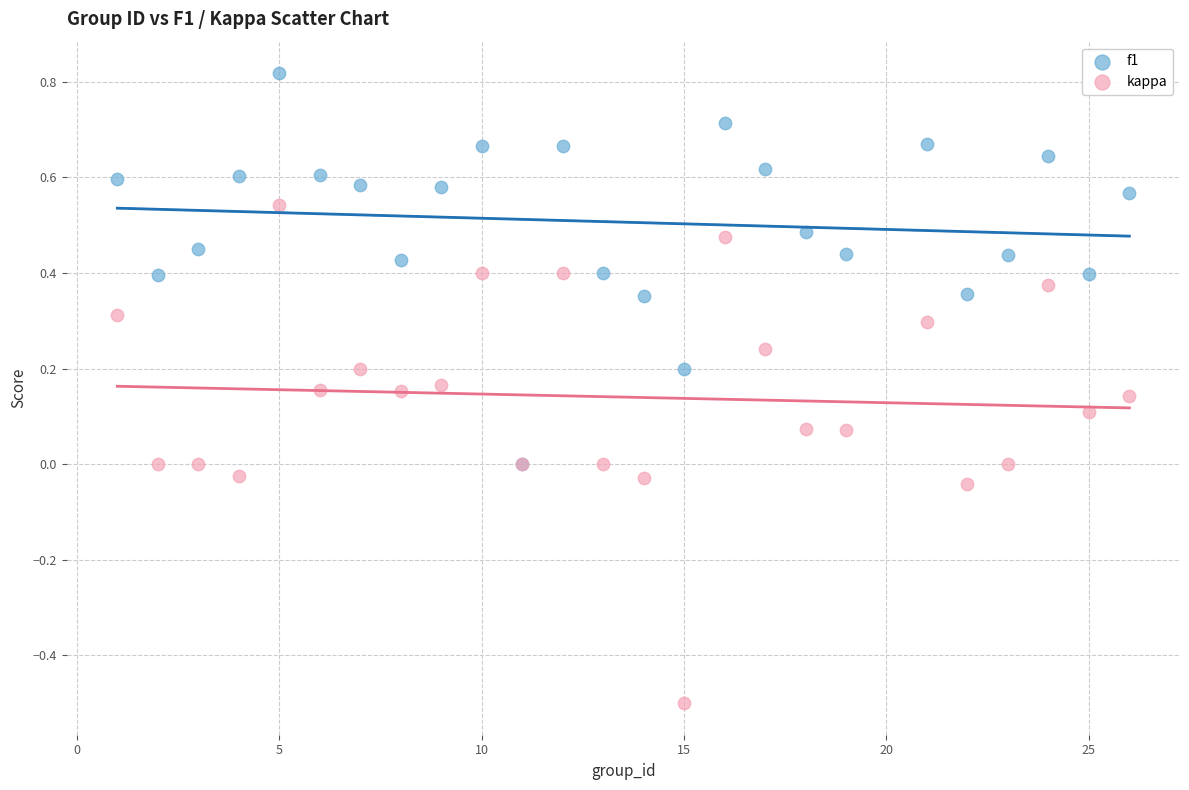

Which series has the widest spread of Y values?

kappa